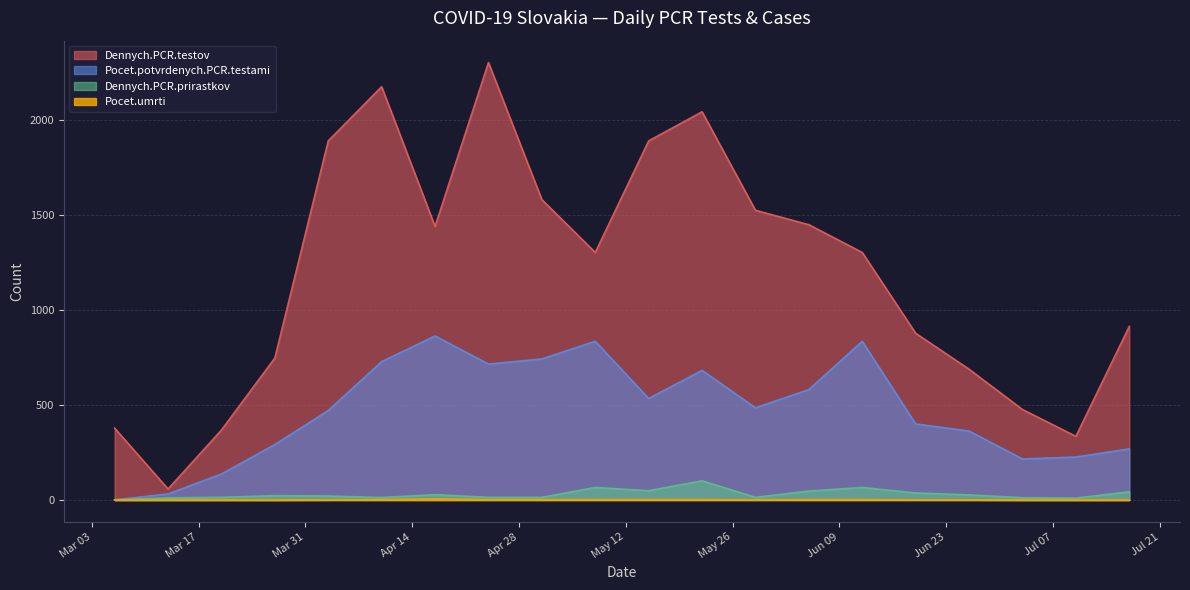

At which label does Pocet.umrti first exceed 1?

2020-04-10